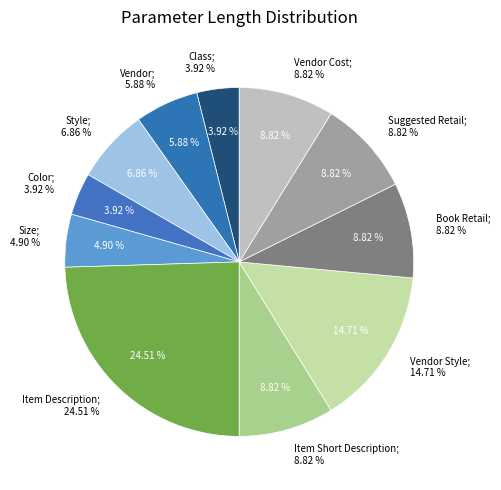

What is the ratio of the value at Item Short Description to the value at Class?

2.2